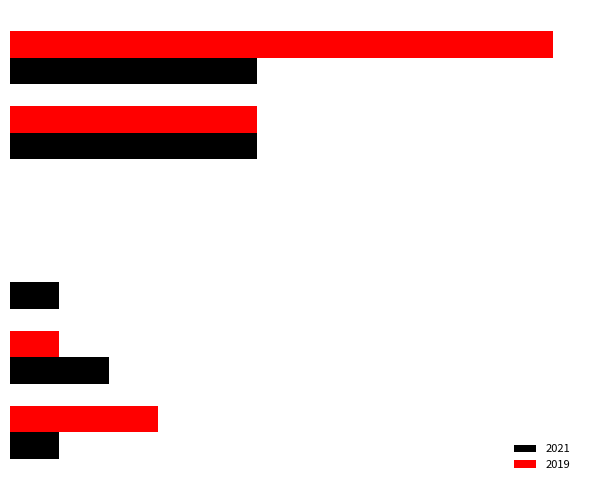

True or false: 2019 has a value of 5 at Aggravated Assault.

False